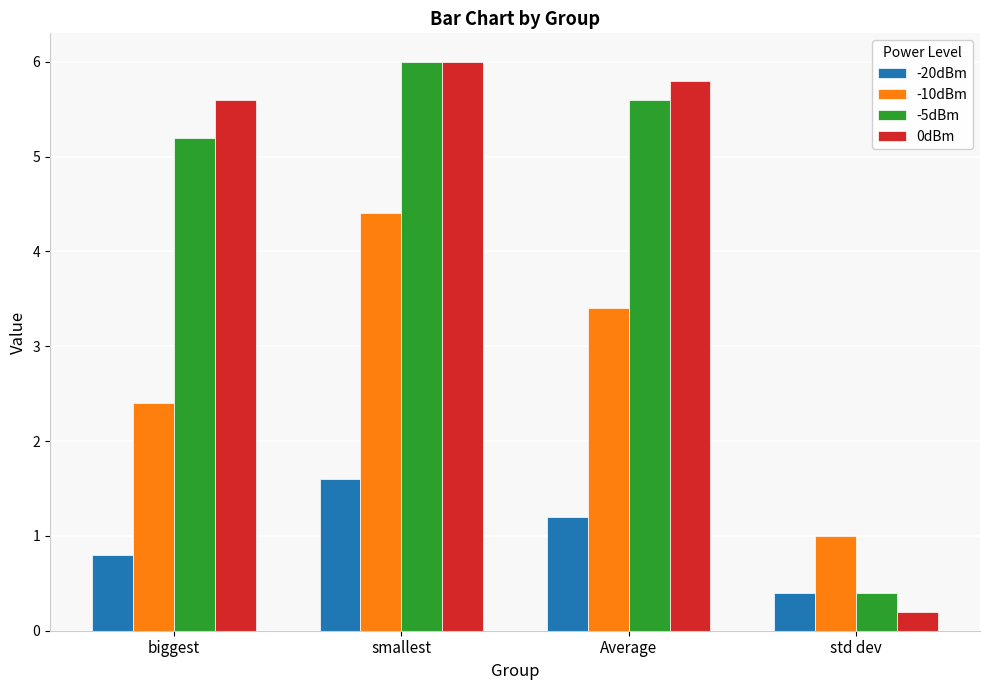

Reading left to right, extract all data points from this chart.

-20dBm: biggest=0.8	smallest=1.6	Average=1.2	std dev=0.4
-10dBm: biggest=2.4	smallest=4.4	Average=3.4	std dev=1.0
-5dBm: biggest=5.2	smallest=6.0	Average=5.6	std dev=0.4
0dBm: biggest=5.6	smallest=6.0	Average=5.8	std dev=0.2